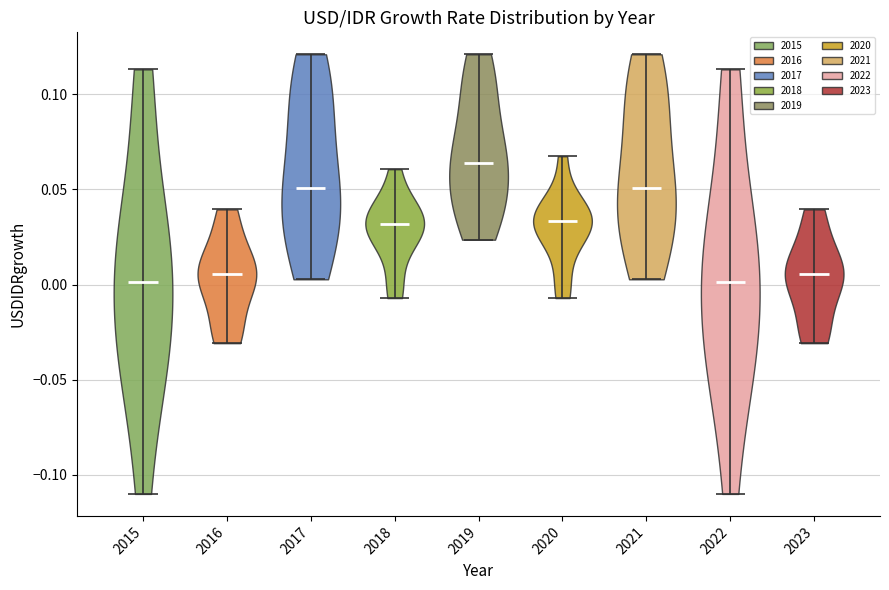

Reading left to right, read every violin against the y-axis: where its median line is, and the lowest and highest points it reaches. The values are not printed on the chart, so give them approximately, as read against the axis.

2015: median line 0.000, lowest point -0.110, highest point 0.115
2016: median line 0.005, lowest point -0.030, highest point 0.040
2017: median line 0.050, lowest point 0.005, highest point 0.120
2018: median line 0.030, lowest point -0.005, highest point 0.060
2019: median line 0.065, lowest point 0.025, highest point 0.120
2020: median line 0.035, lowest point -0.005, highest point 0.065
2021: median line 0.050, lowest point 0.005, highest point 0.120
2022: median line 0.000, lowest point -0.110, highest point 0.115
2023: median line 0.005, lowest point -0.030, highest point 0.040